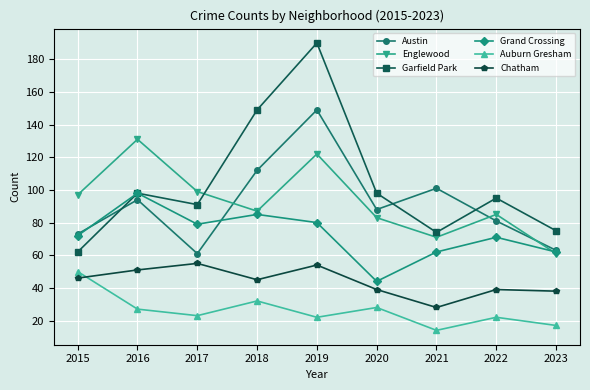

What are all the series names shown in the legend?

Austin, Englewood, Garfield Park, Grand Crossing, Auburn Gresham, Chatham